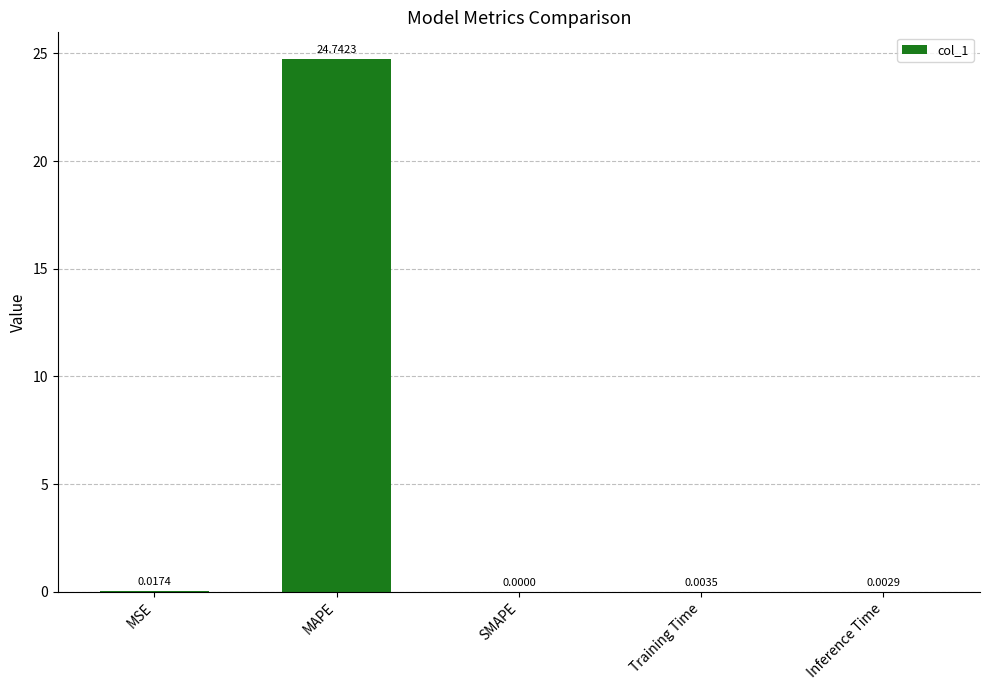

What is the sum of all values?

24.8